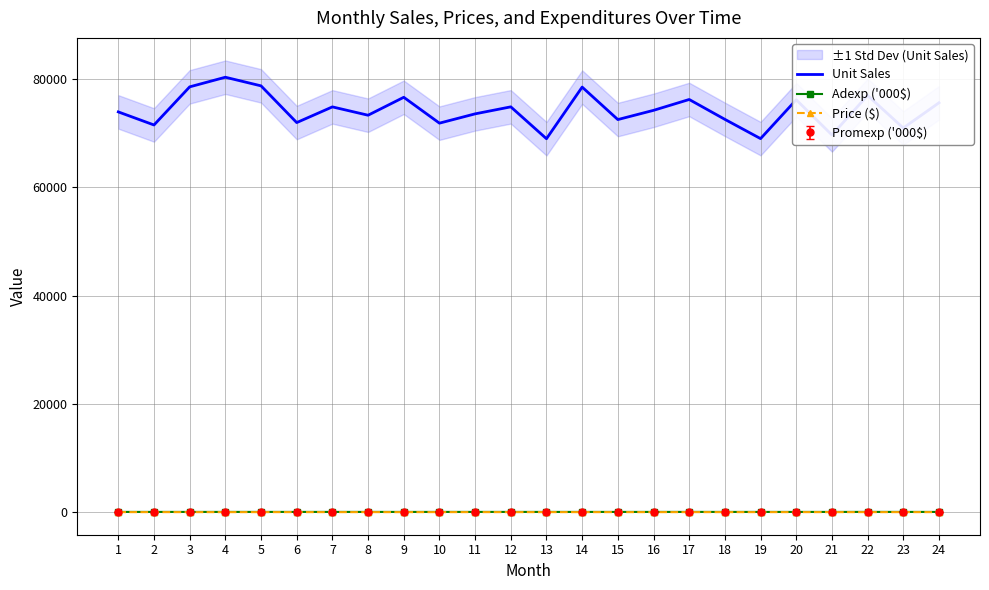

Rank the categories by Adexp ('000$) value from lowest to highest.

21, 9, 19, 23, 20, 14, 16, 18, 24, 1, 15, 13, 3, 8, 10, 4, 6, 2, 7, 11, 5, 12, 17, 22